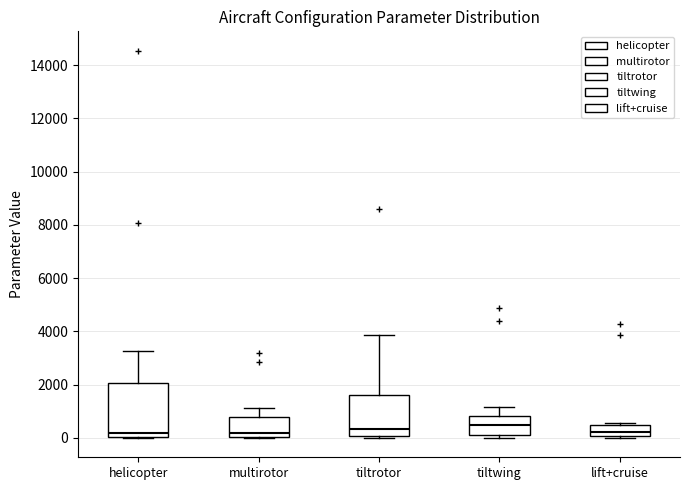

Reading left to right, transcribe this box plot: for each box, give where its median line is, the range the box spans, and where its two whiskers end, as read against the y-axis. The values are not printed on the chart, so give them approximately, as read against the axis.

helicopter: median 200, box 0 to 2000, whiskers 0 to 3200
multirotor: median 200, box 0 to 800, whiskers 0 to 1200
tiltrotor: median 400, box 0 to 1600, whiskers 0 (just below the box's lower edge) to 3800
tiltwing: median 400, box 0 to 800, whiskers 0 (just below the box's lower edge) to 1200
lift+cruise: median 200, box 0 to 400, whiskers 0 (just below the box's lower edge) to 600